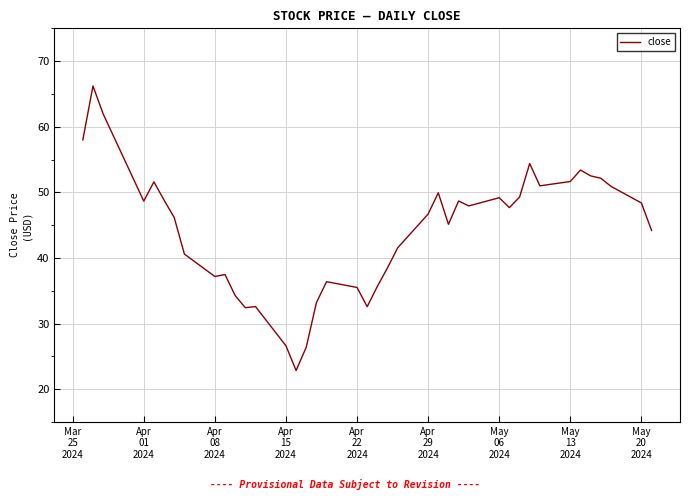

What is the maximum value shown in the chart?

66.2